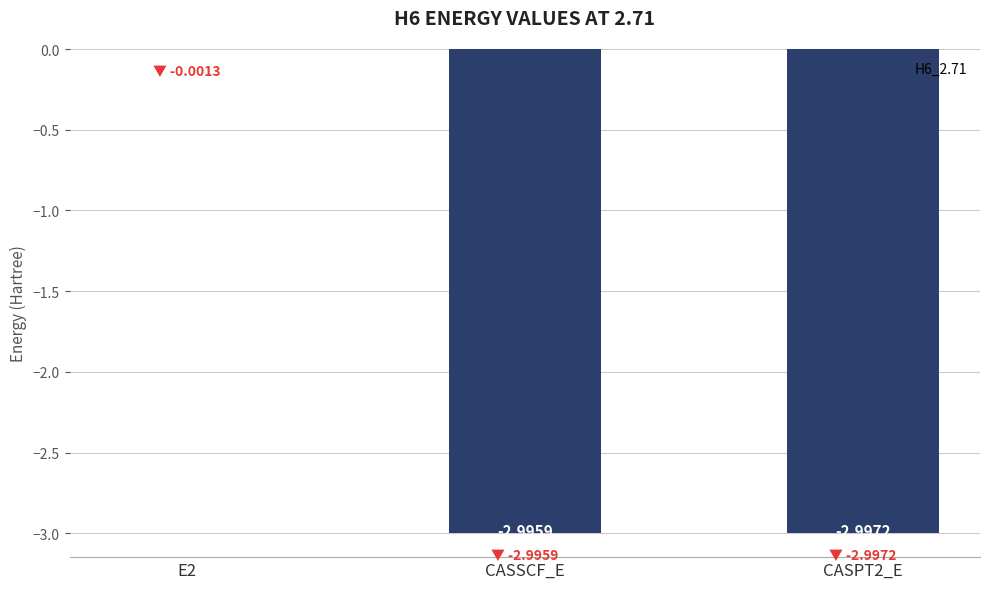

What is the change in value from E2 to CASPT2_E?

-3.0